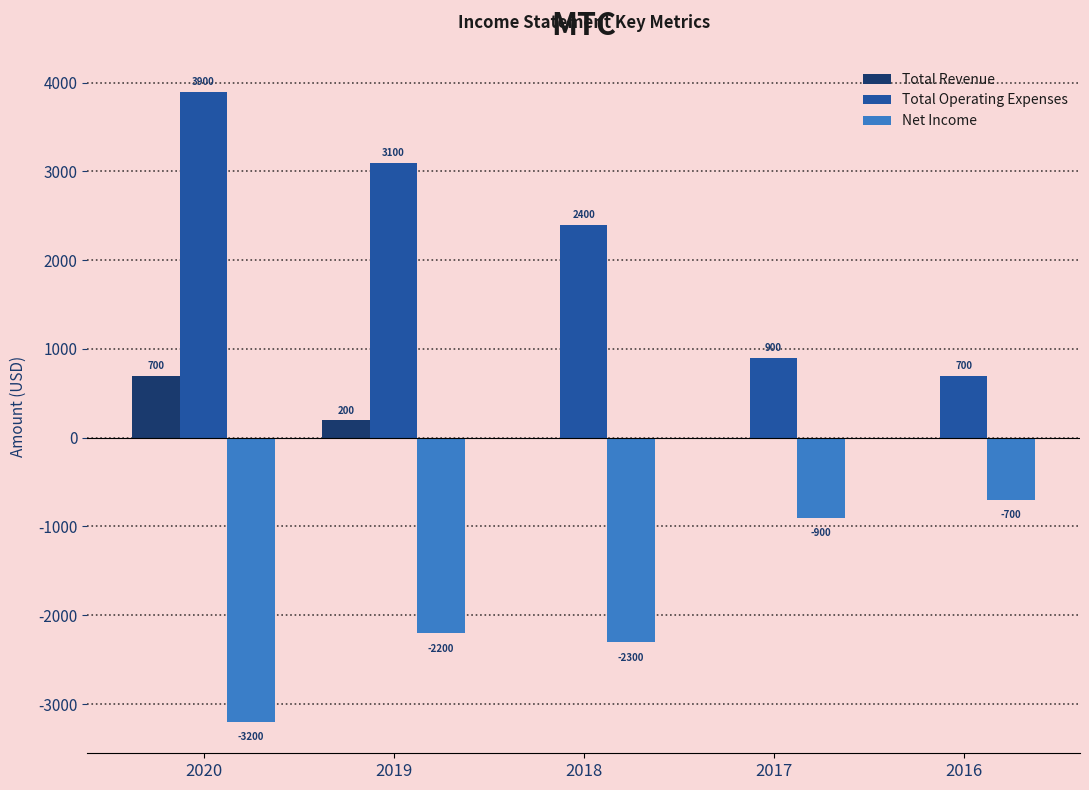

True or false: Net Income has a value of -1003 at 2019.

False